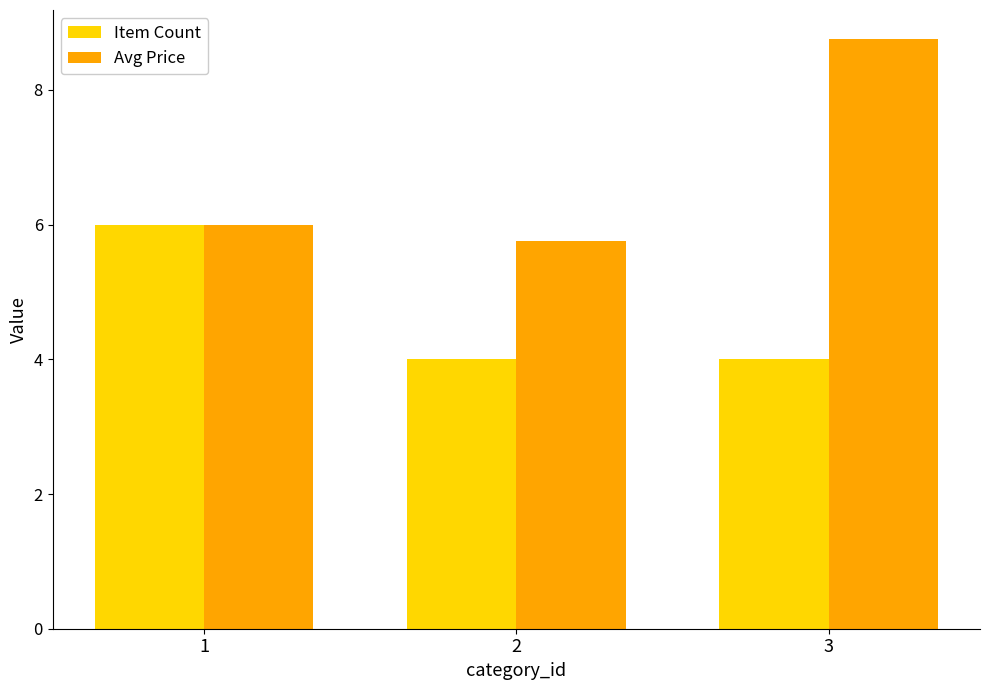

Reading left to right, list all the values displayed in this chart.

Item Count: 1=6.0	2=4.0	3=4.0
Avg Price: 1=6.0	2=5.8	3=8.8